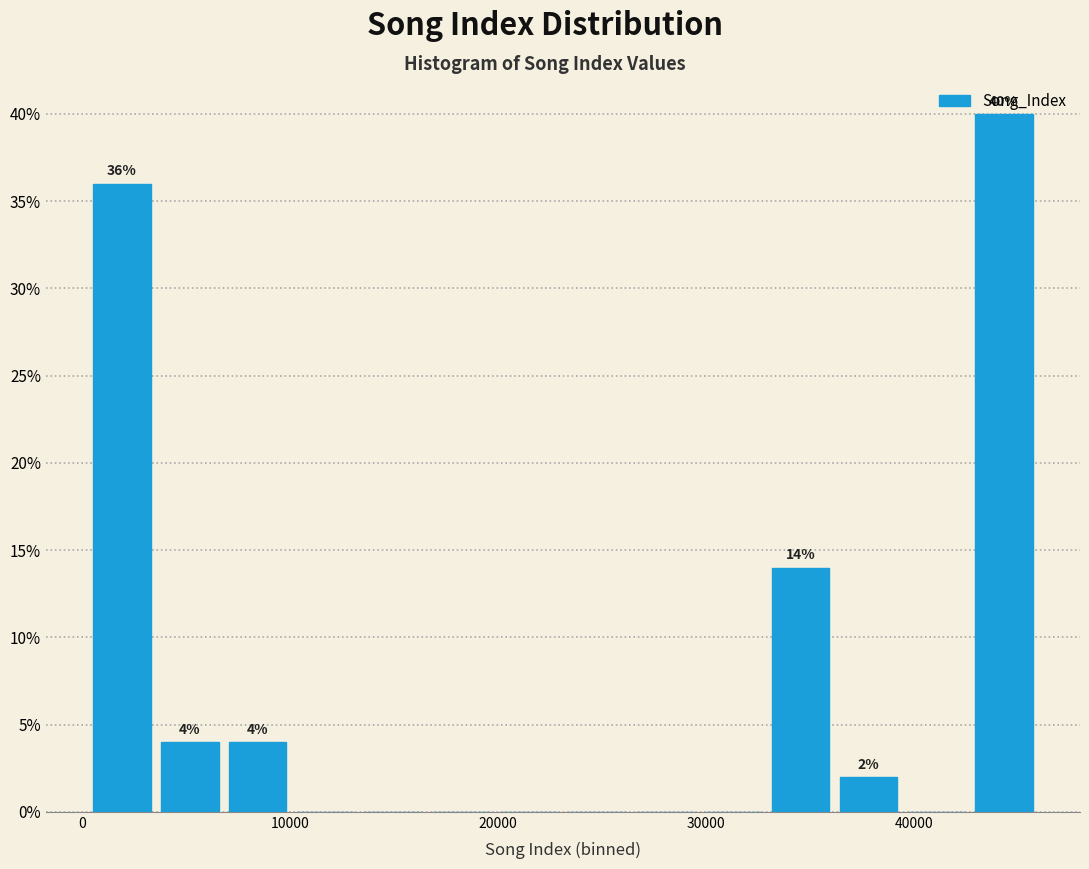

Read against the x-axis, roughly where is the centre of the tallest bar?

44000